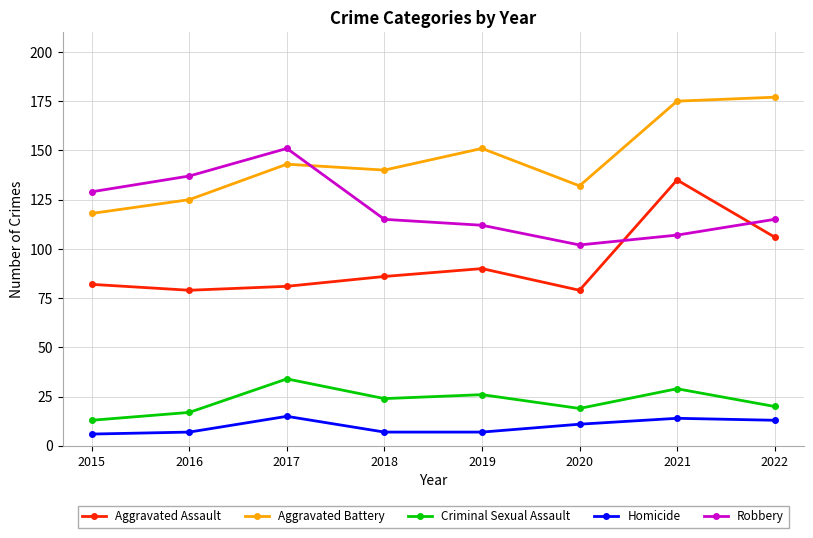

Count the number of categories in the chart.

8